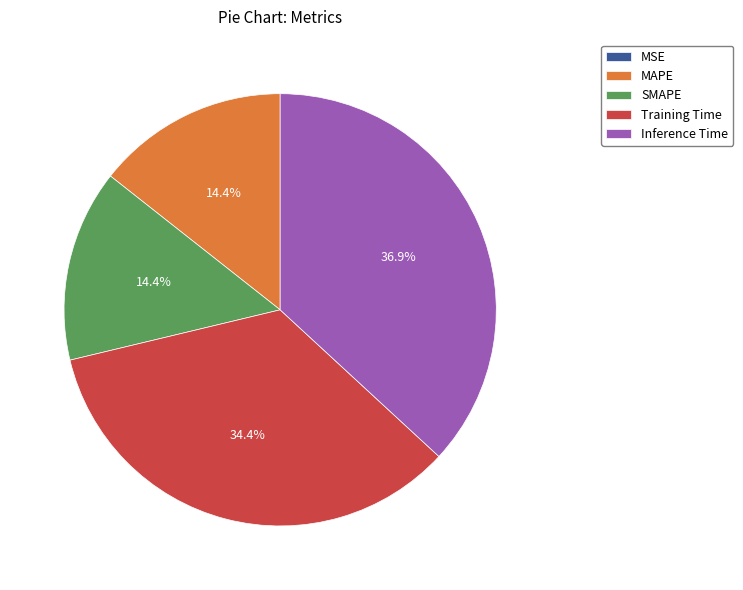

Does SMAPE account for over 50% of the chart?

No